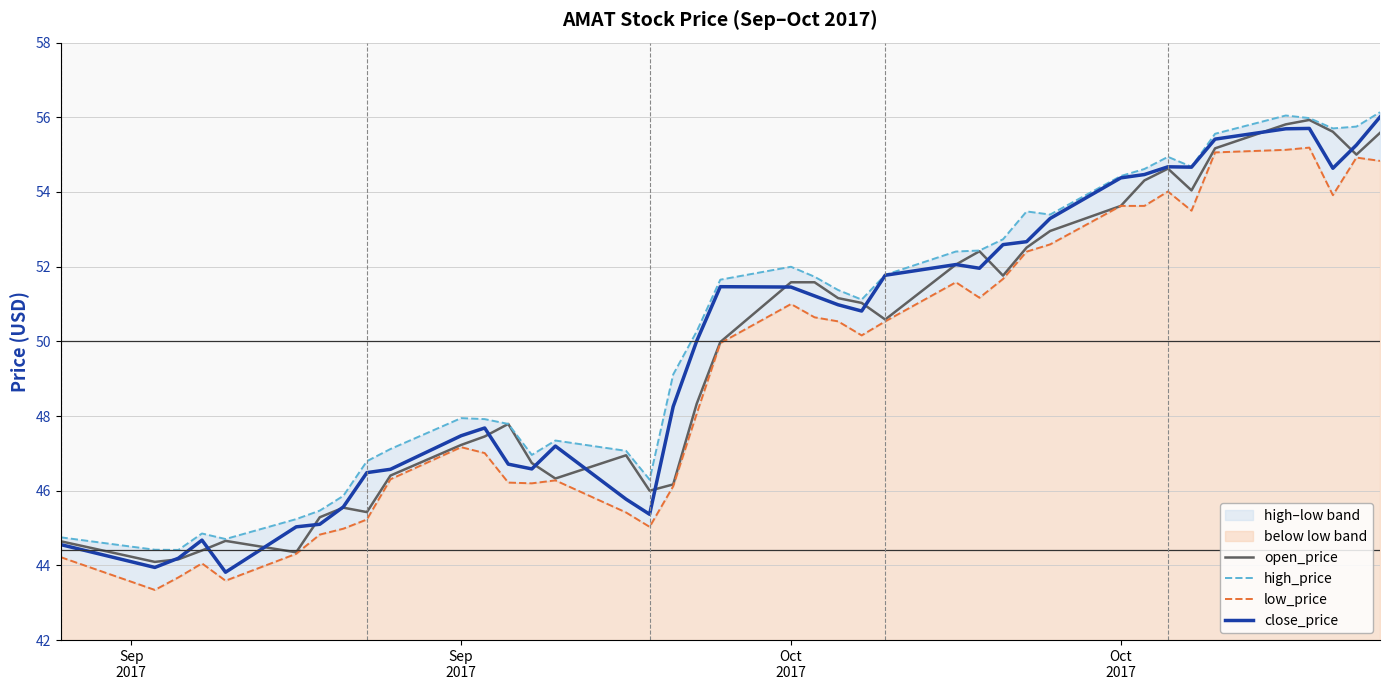

True or false: close_price has a value of 16.8 at 9.

False